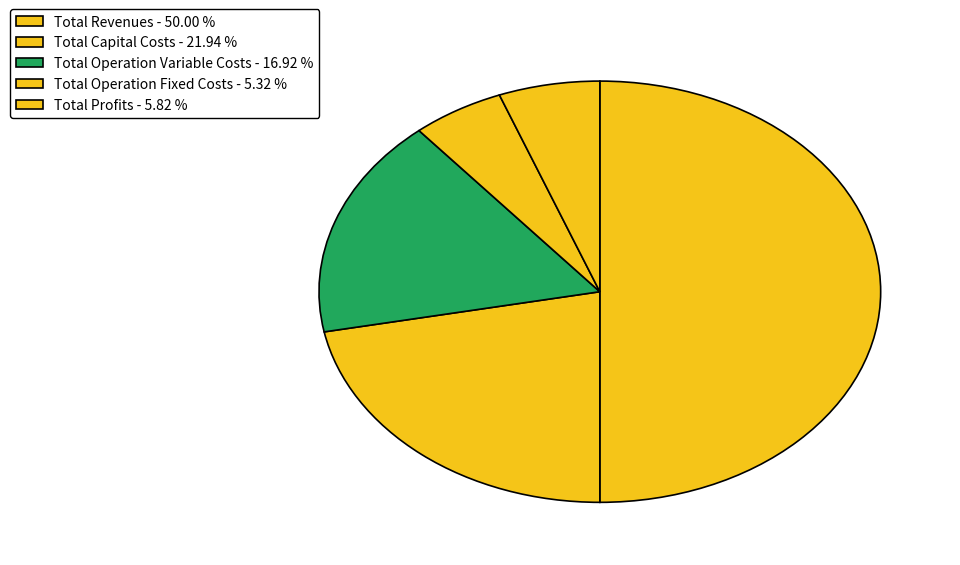

Count the number of slices in the pie.

5